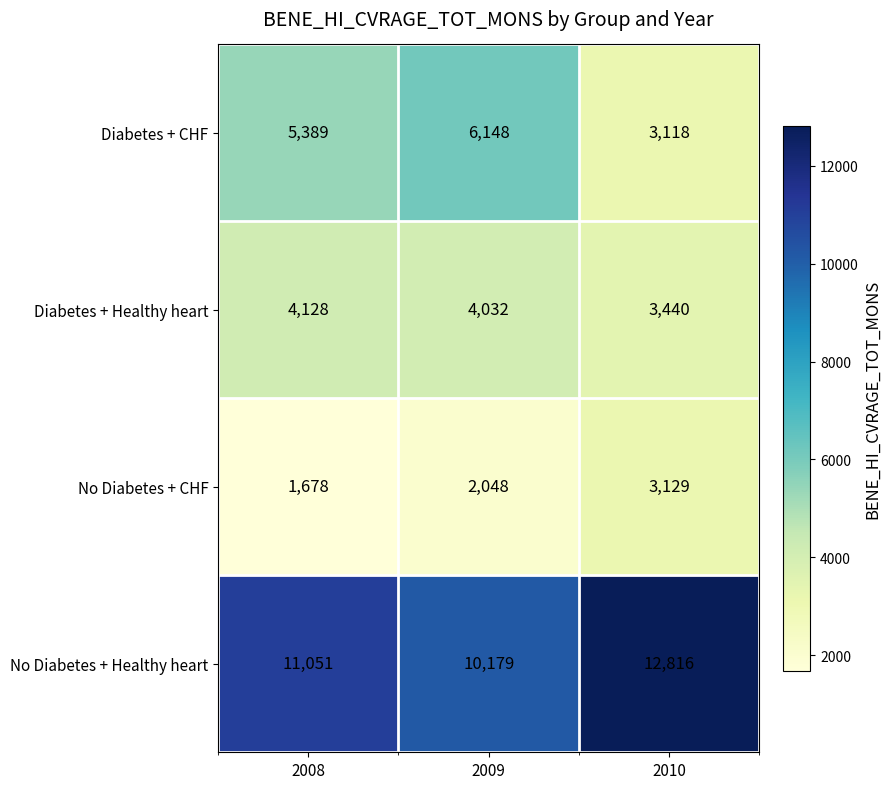

Reading left to right, what are all the values shown in this chart?

Diabetes + CHF: 2008=5389	2009=6148	2010=3118
Diabetes + Healthy heart: 2008=4128	2009=4032	2010=3440
No Diabetes + CHF: 2008=1678	2009=2048	2010=3129
No Diabetes + Healthy heart: 2008=11051	2009=10179	2010=12816